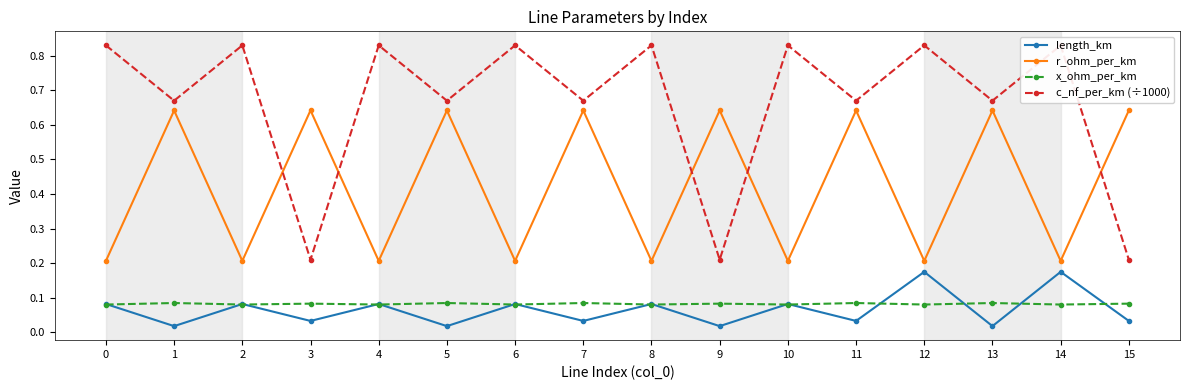

After their last crossing, which series has the higher values: length_km or x_ohm_per_km?

x_ohm_per_km